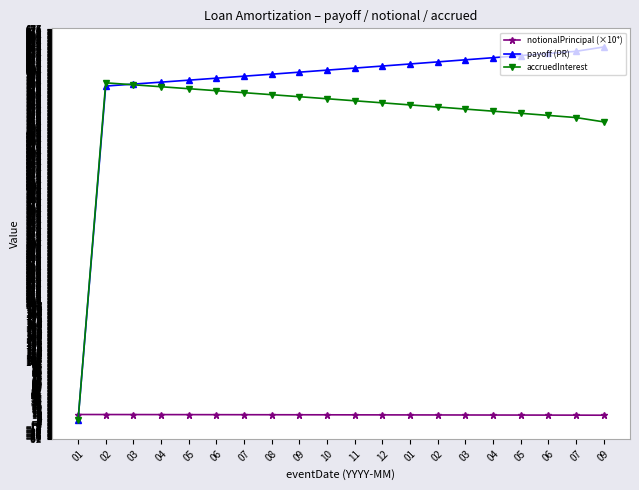

Where is the first local maximum for accruedInterest?

02